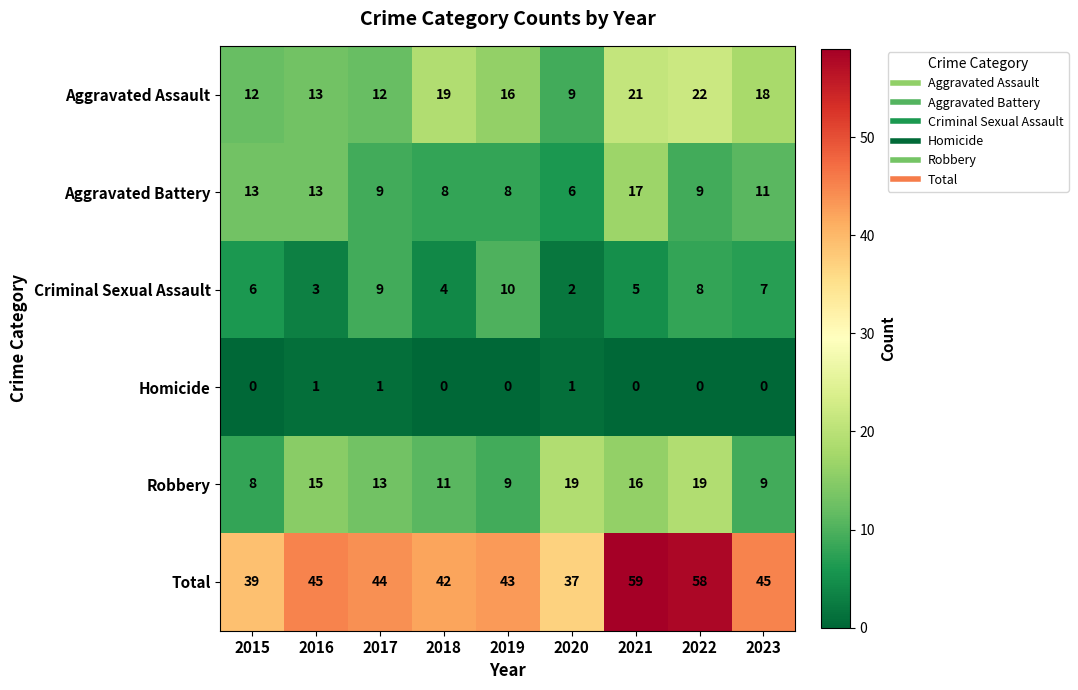

Rank the series by their maximum value, from lowest to highest.

Homicide, Criminal Sexual Assault, Aggravated Battery, Robbery, Aggravated Assault, Total